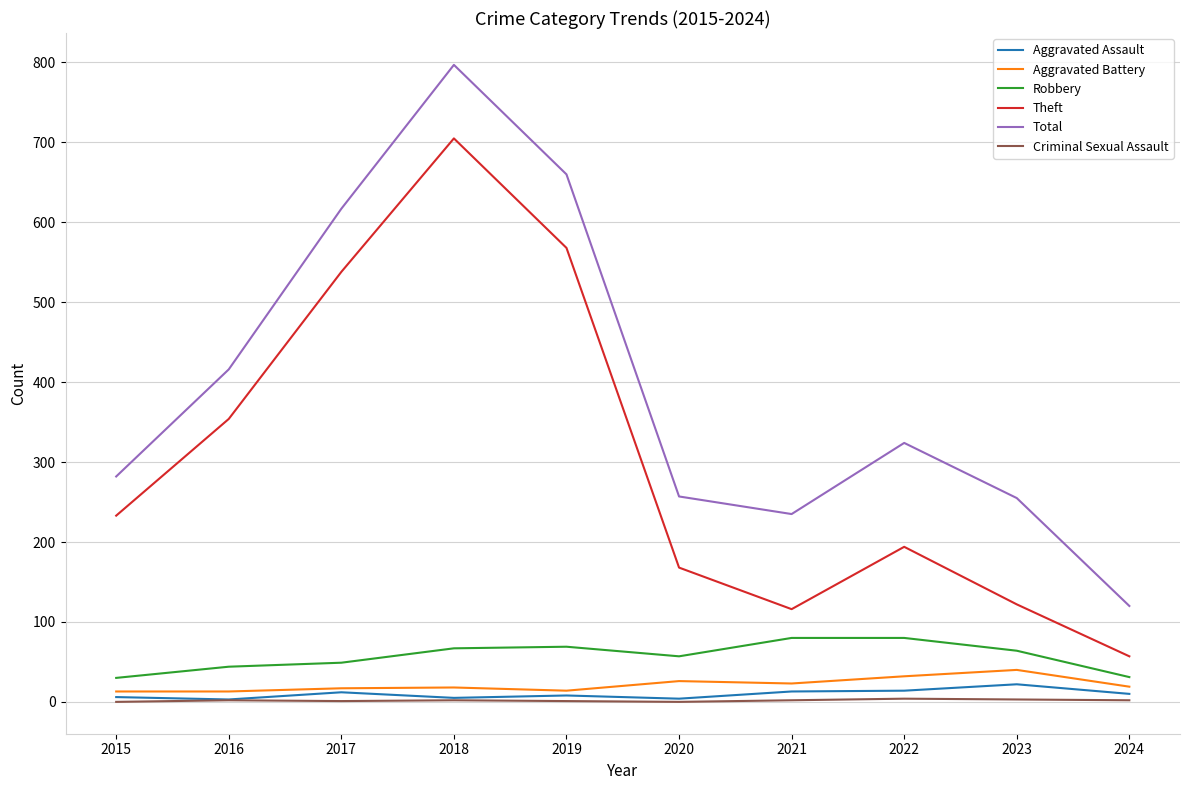

Which series has the widest spread of values?

Total